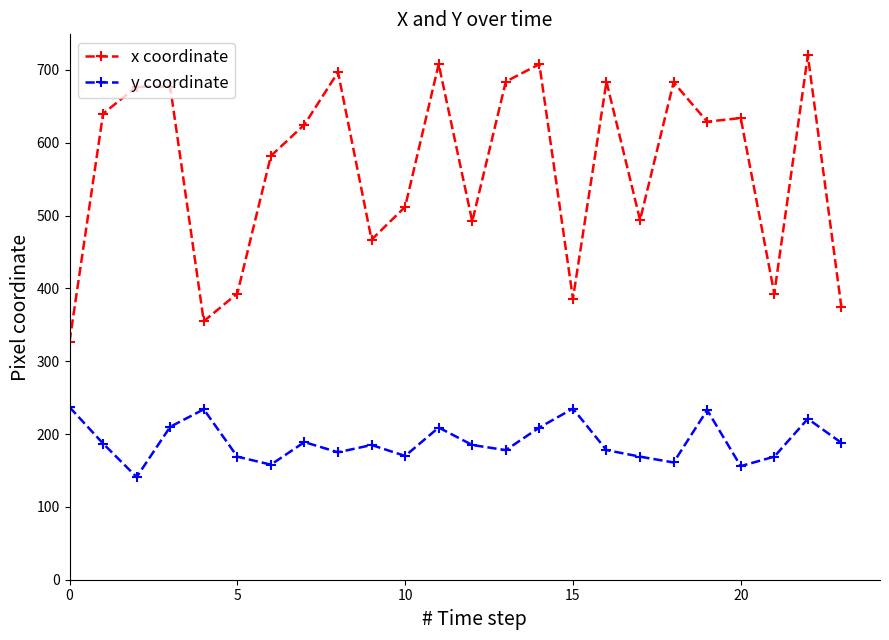

Rank the series by their maximum value, from highest to lowest.

x coordinate, y coordinate